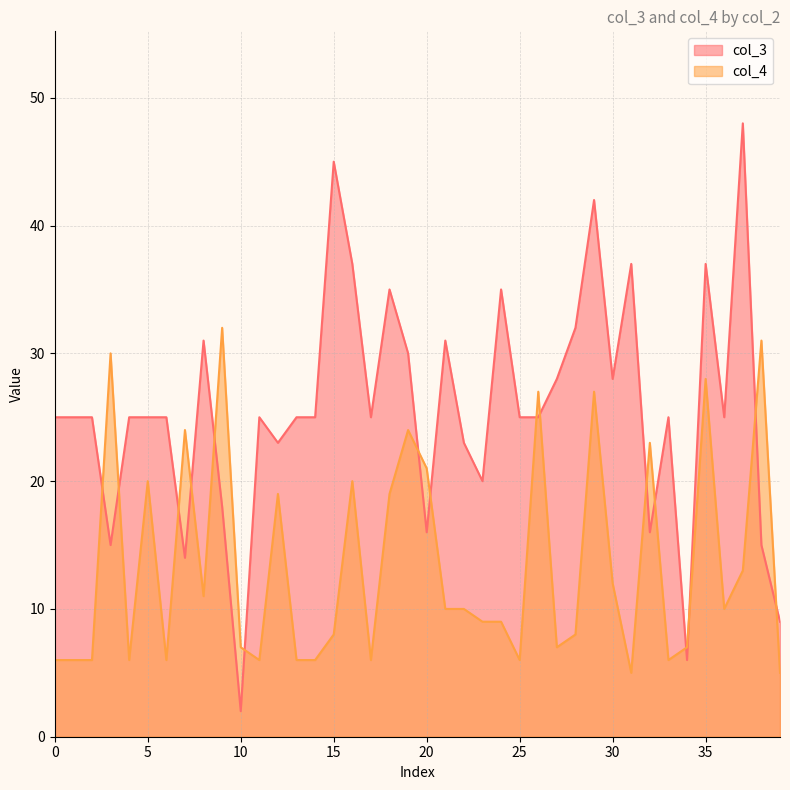

What is the lowest value of the col_4 series?

5